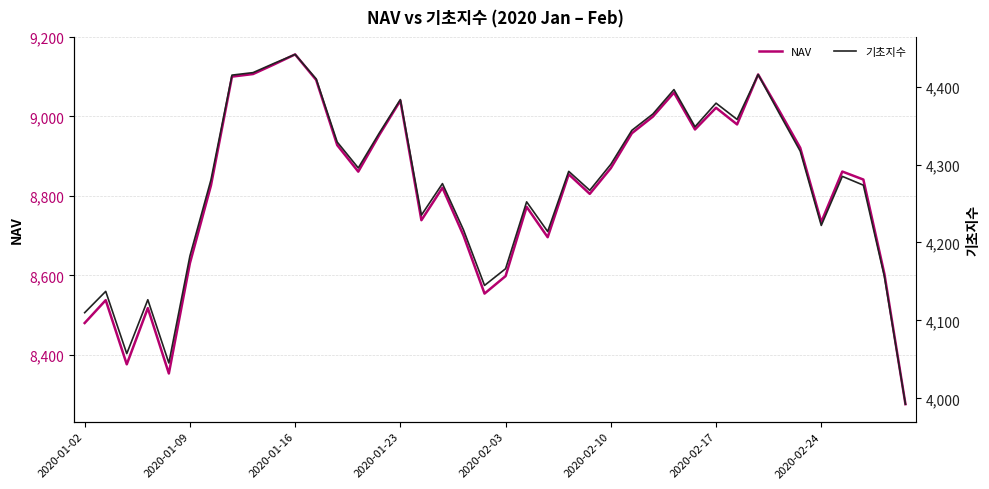

Does the chart have visible grid lines?

Yes